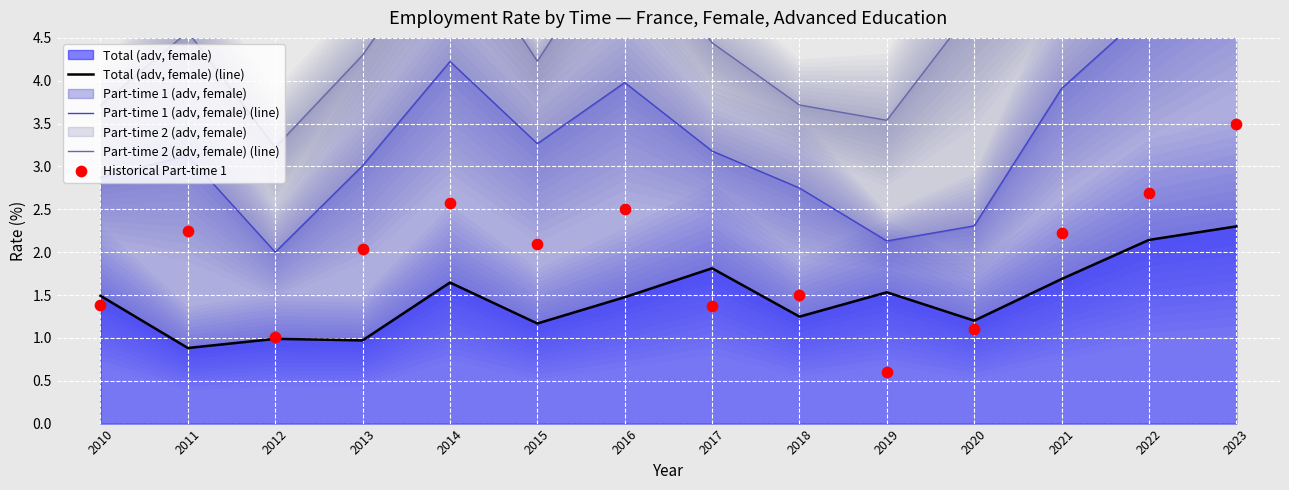

At which category is the sum across all series the highest?

2023